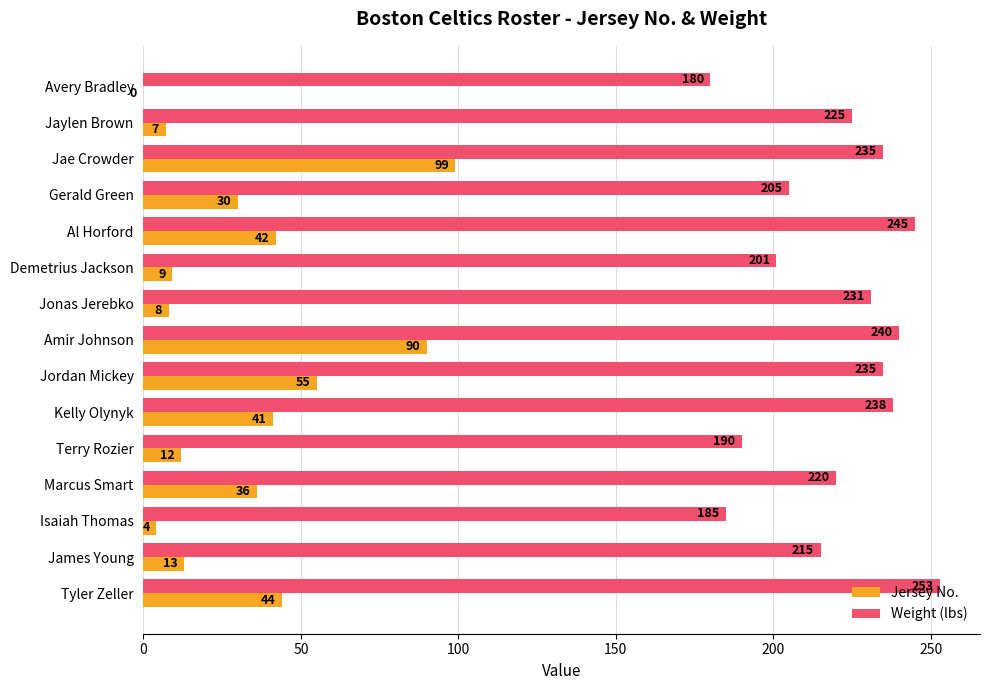

At which label is Weight (lbs) closest to 216?

James Young